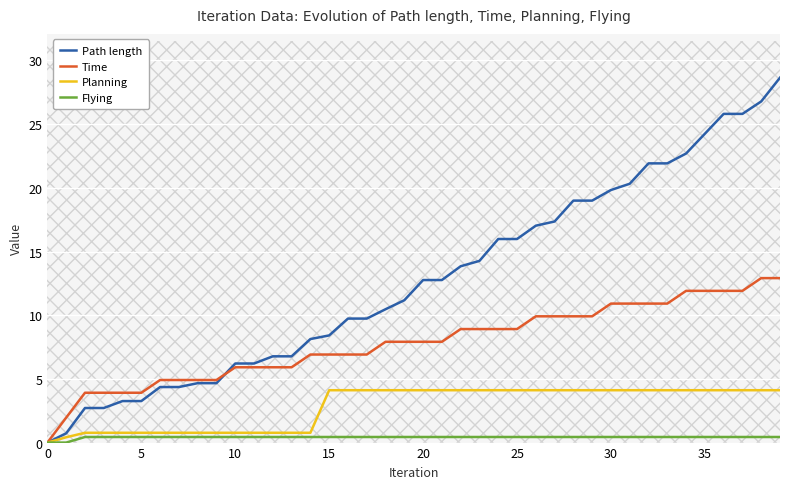

Is this an area chart (filled region under the line)?

No